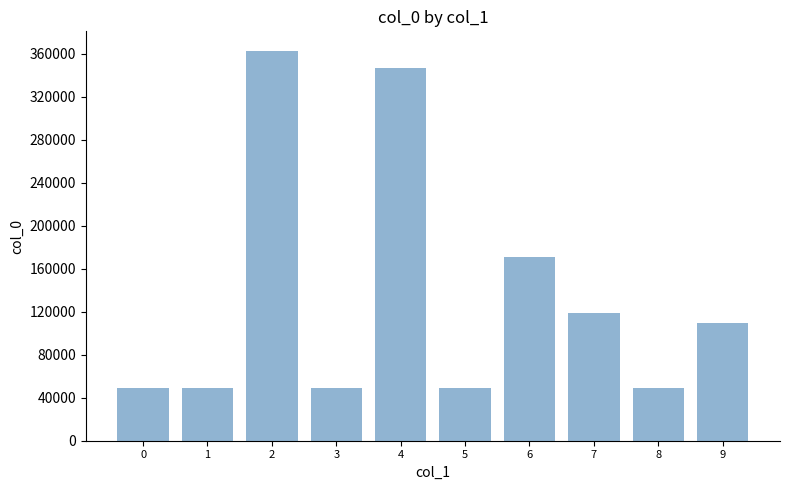

Is it true that the value at 1 is 49039?

True